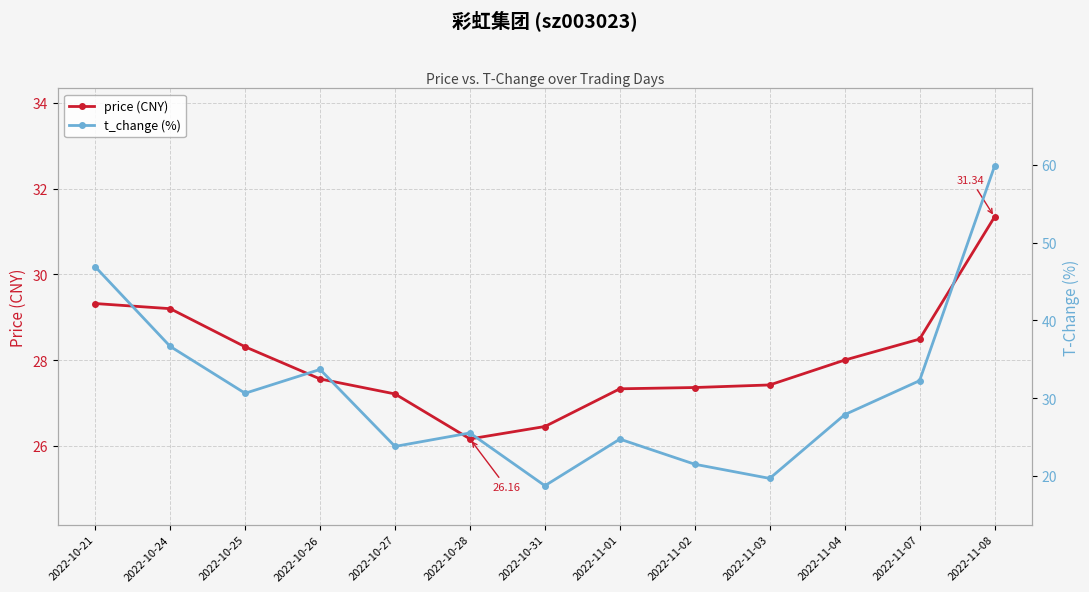

Reading left to right, transcribe all the data shown in this chart.

price (CNY): 29.3	29.2	28.3	27.6	27.2	26.2	26.4	27.3	27.4	27.4	28.0	28.5	31.3
t_change (%): 46.9	36.6	30.6	33.7	23.8	25.5	18.8	24.7	21.5	19.7	27.9	32.2	59.8